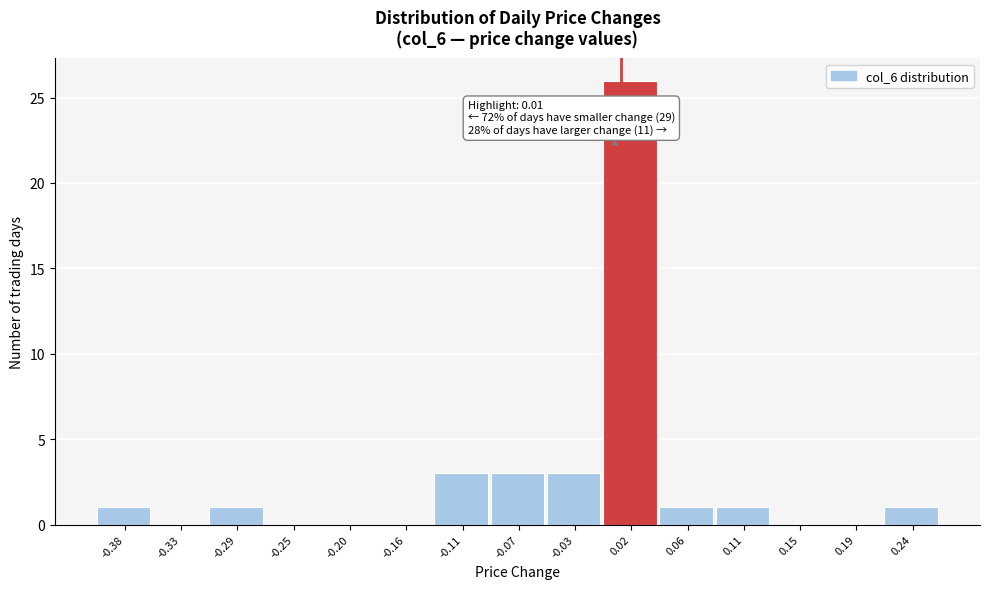

Over which range of the x-axis is the bar tallest?

-0.004 to 0.040